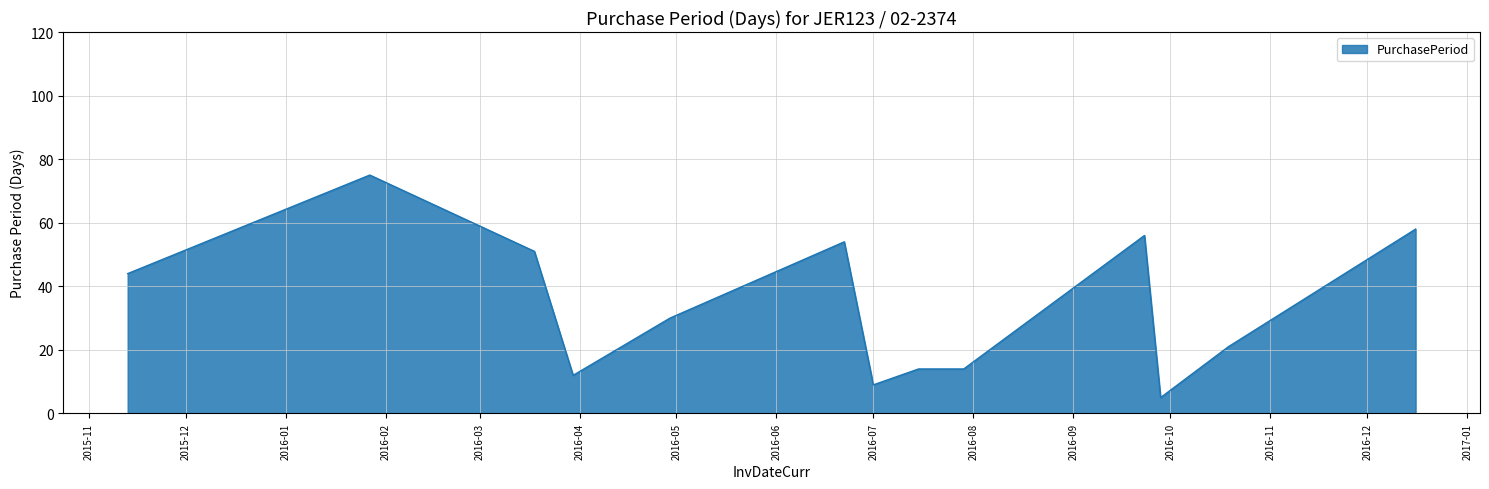

What is the minimum value shown in the chart?

5